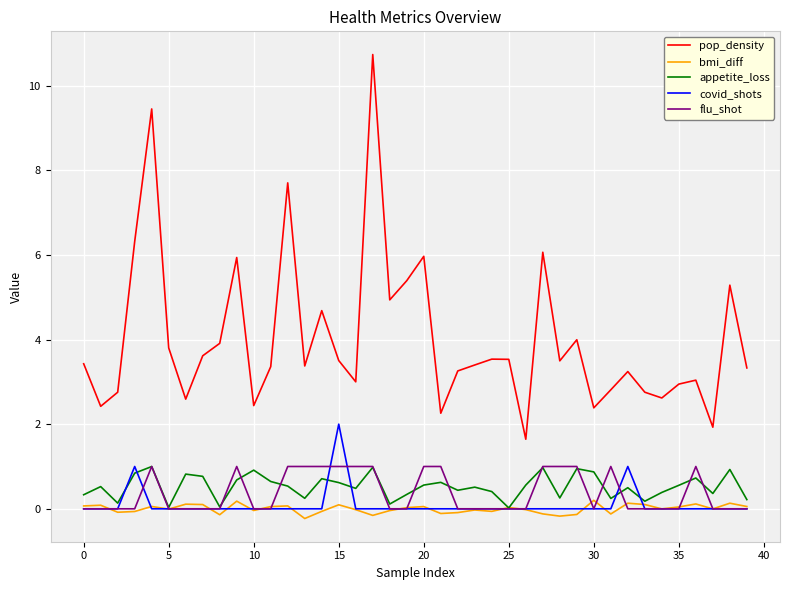

True or false: appetite_loss and pop_density intersect in this chart.

False